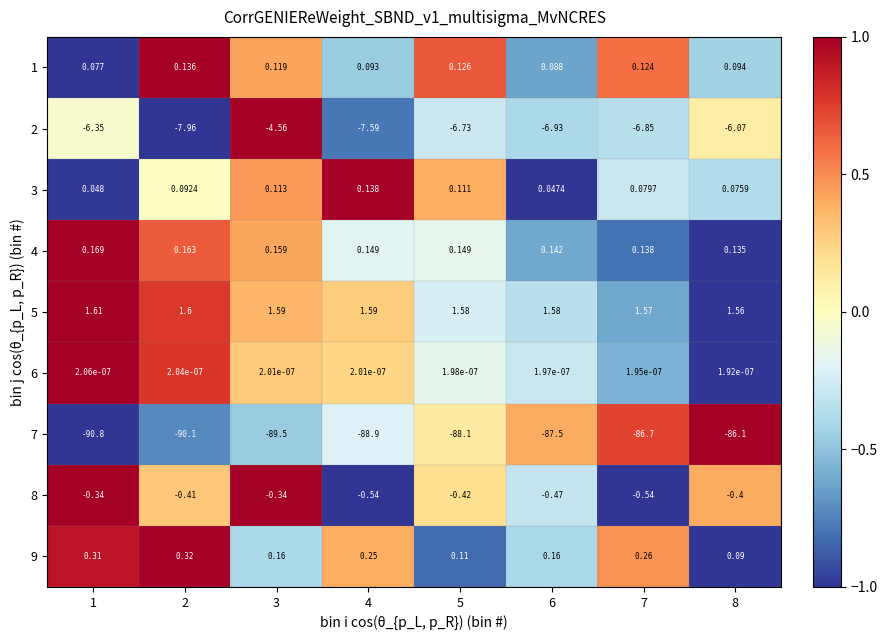

How many distinct data groups are displayed?

9